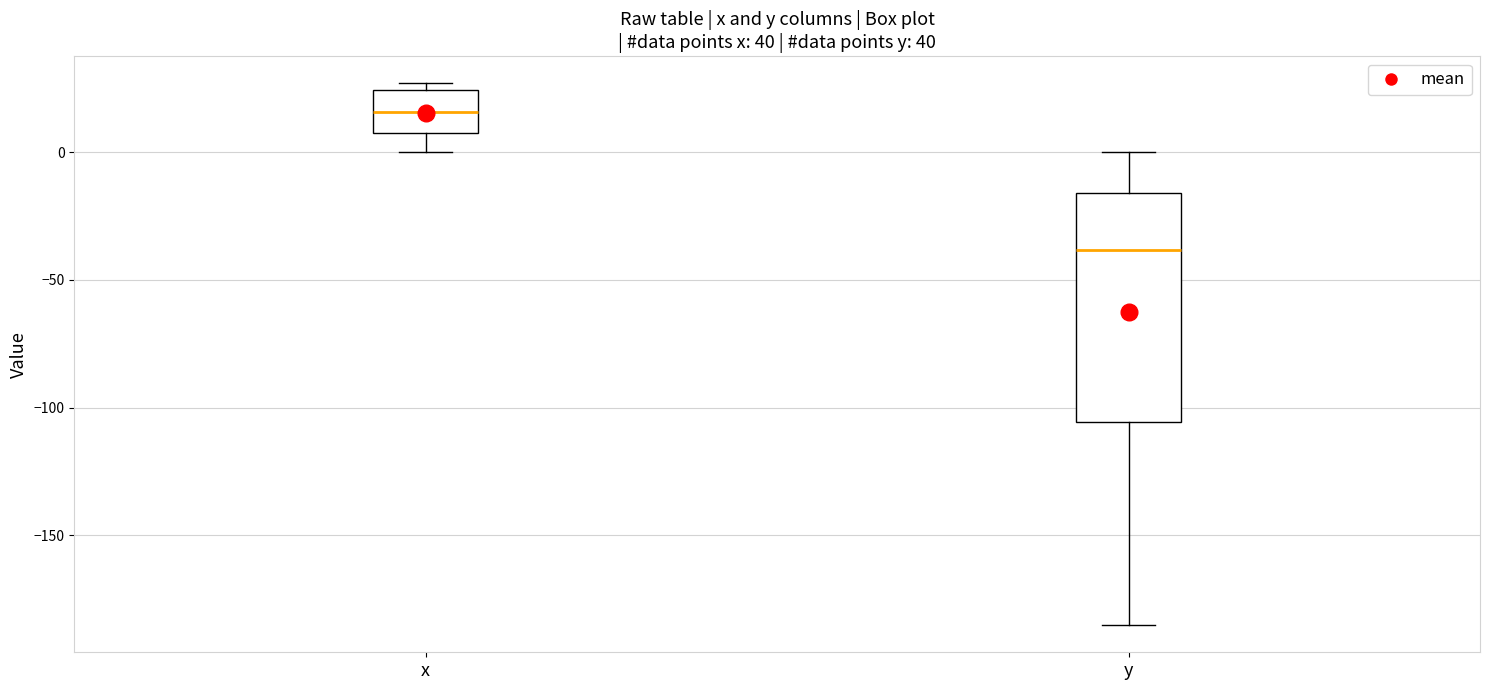

Where is the lower edge of the box for y on the y-axis? The values are not printed on the chart, so give them approximately, as read against the axis.

-105